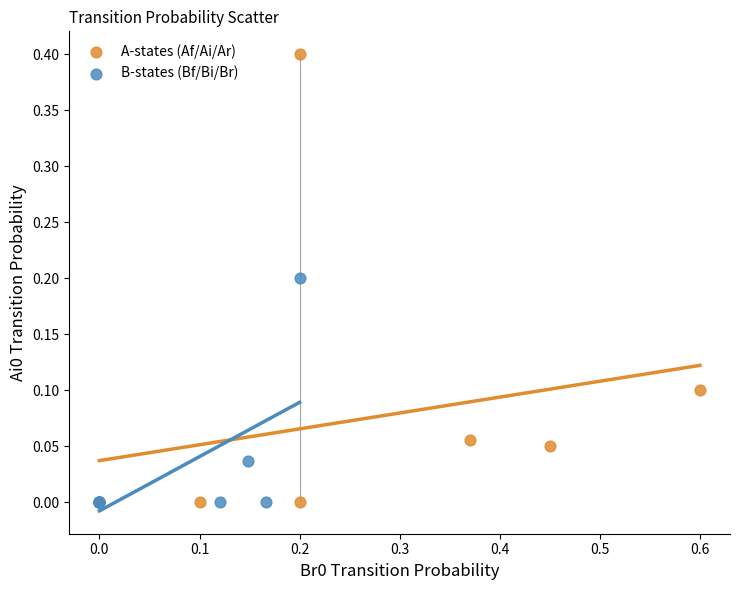

Which series has the largest Y range (max minus min)?

A-states (Af/Ai/Ar)